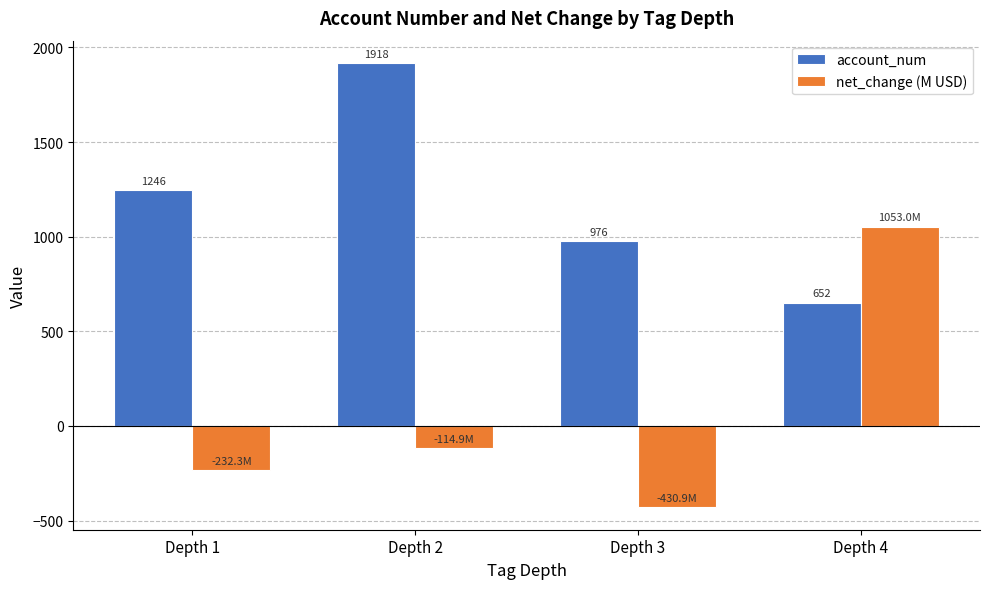

At which category is the sum across all series the highest?

Depth 2